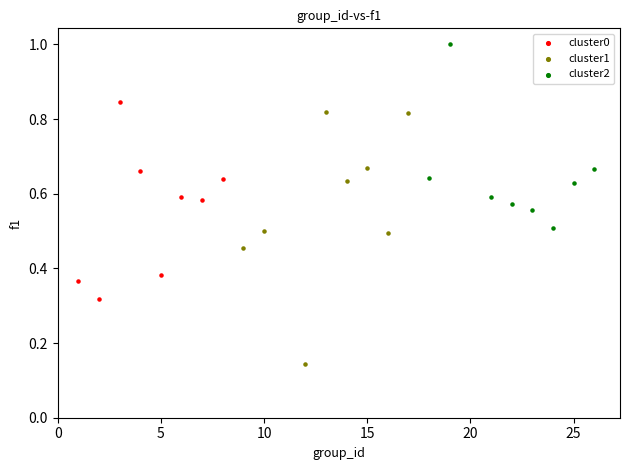

Which series contains the highest Y value?

cluster2